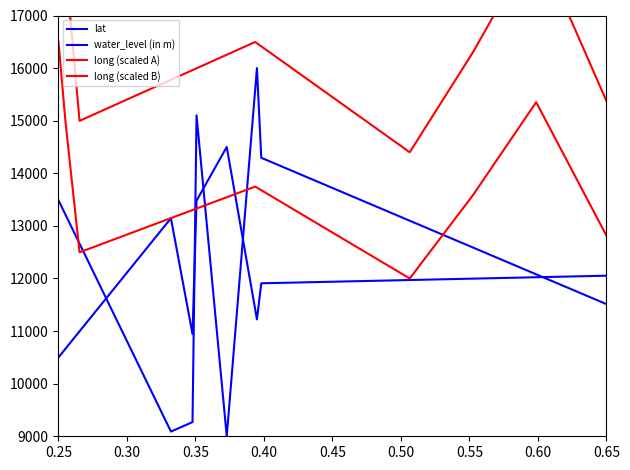

How many interior local valleys does the water_level (in m) series have?

2